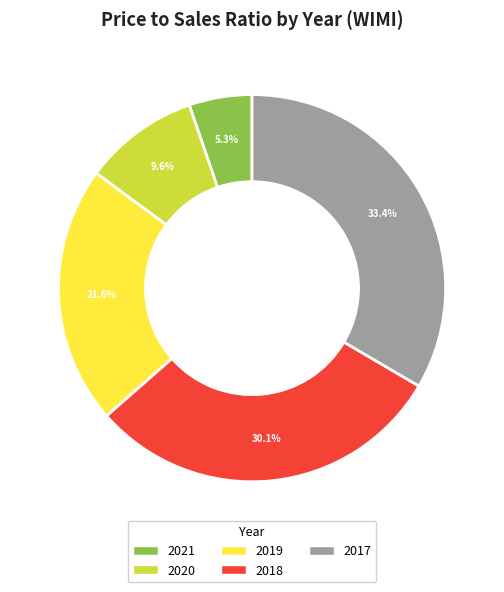

Is there a majority slice in this chart?

No